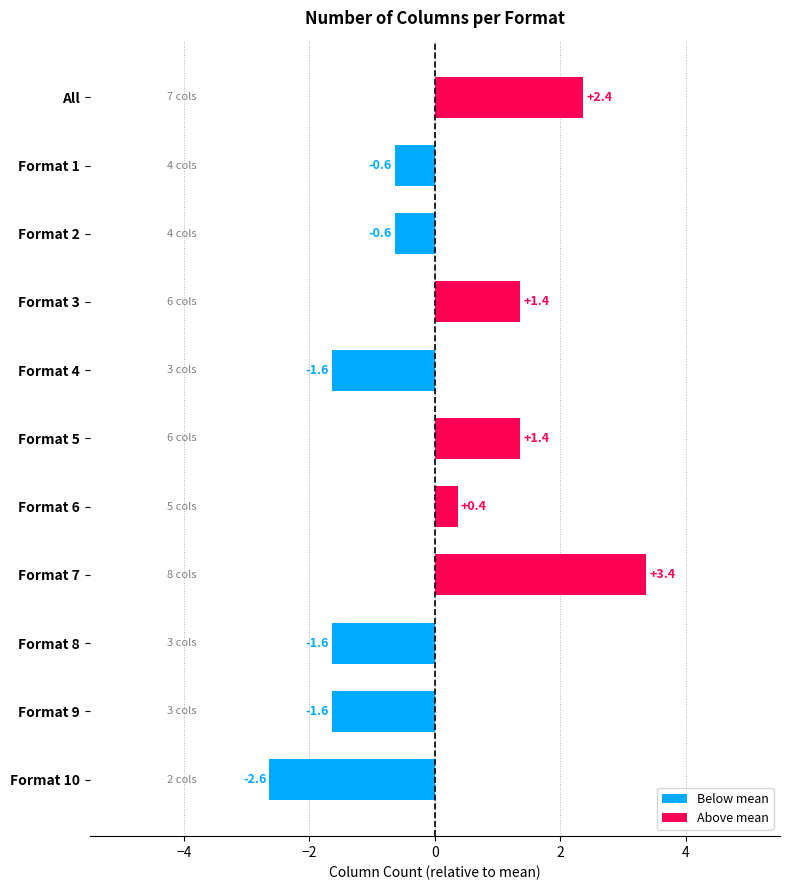

What is the change in value from Format 7 to Format 8?

-5.0